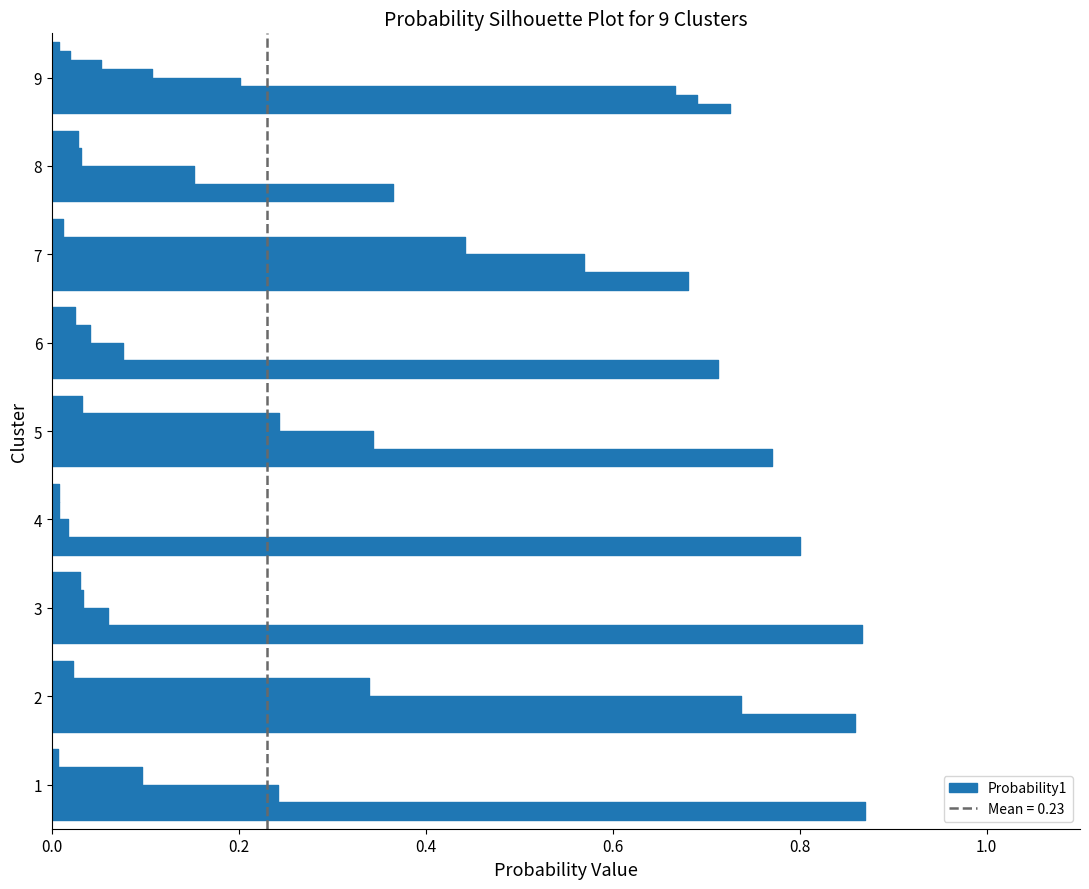

Reading right to left, what are all the values shown in this chart?

0.7	0.1	0.0	0.7	0.7	0.2	0.1	0.0	0.0	0.0	0.2	0.4	0.7	0.6	0.4	0.0	0.0	0.7	0.0	0.1	0.0	0.3	0.2	0.8	0.8	0.0	0.0	0.0	0.9	0.0	0.0	0.1	0.0	0.9	0.7	0.3	0.2	0.9	0.1	0.0